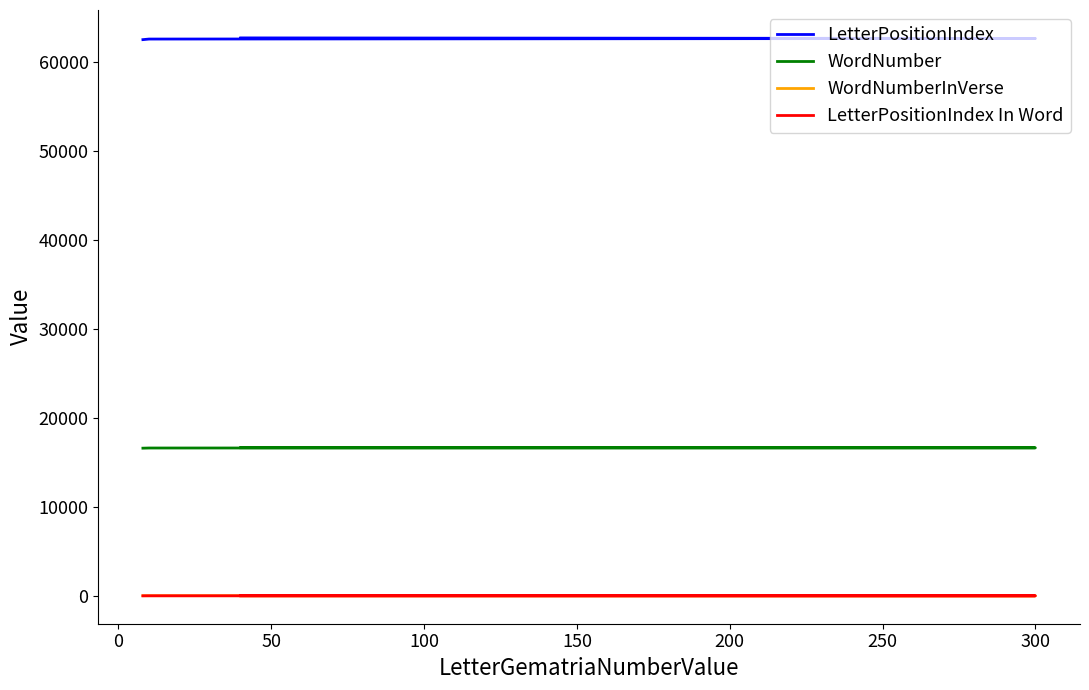

How many lines are shown in the chart?

4